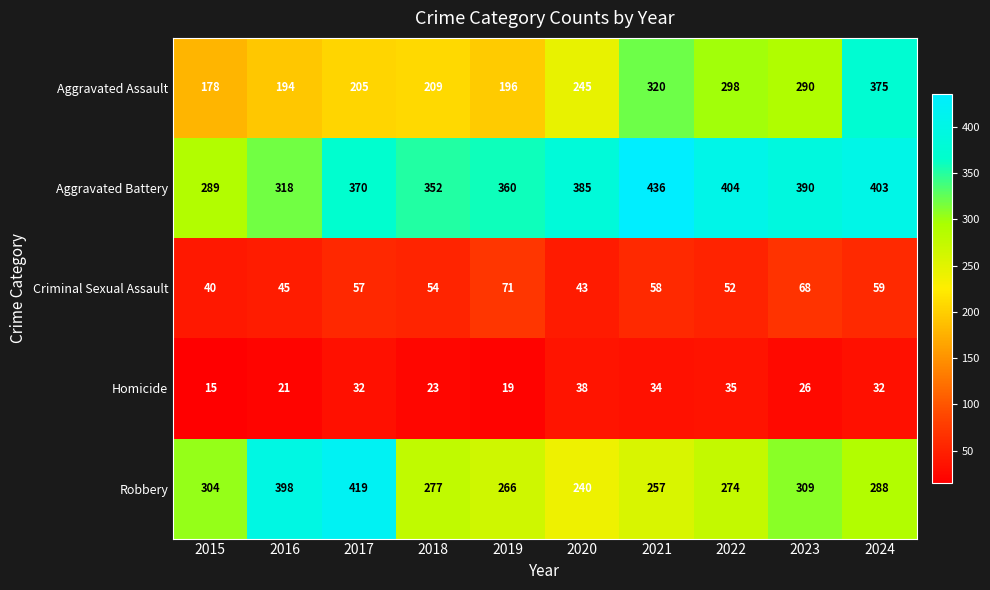

Which series changed the most between 2015 and 2020?

Aggravated Battery